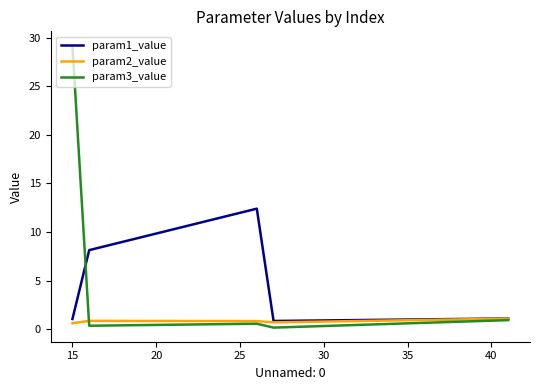

How many distinct data groups are displayed?

3